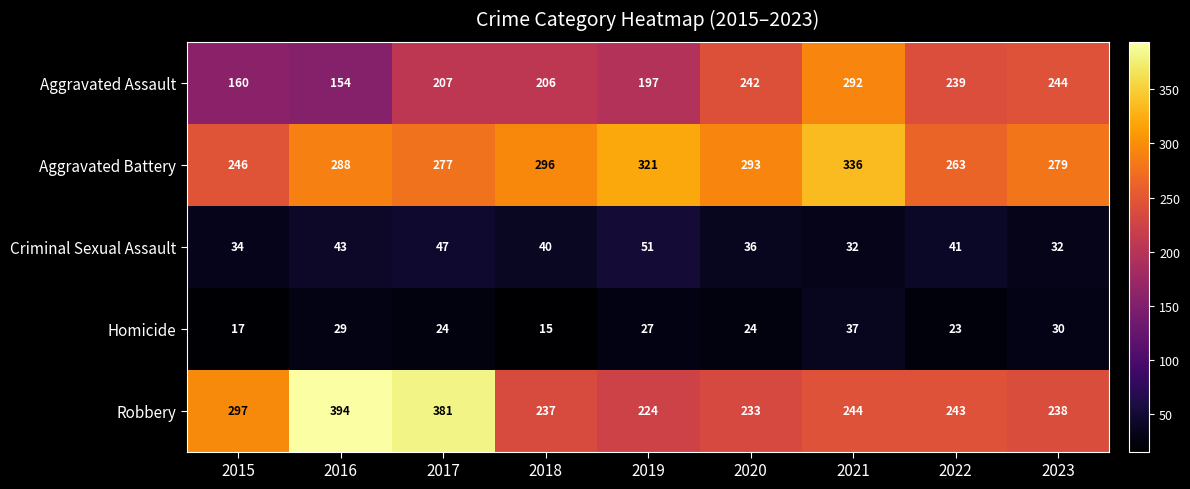

What is the difference between the maximum and minimum values in the Aggravated Battery series?

90